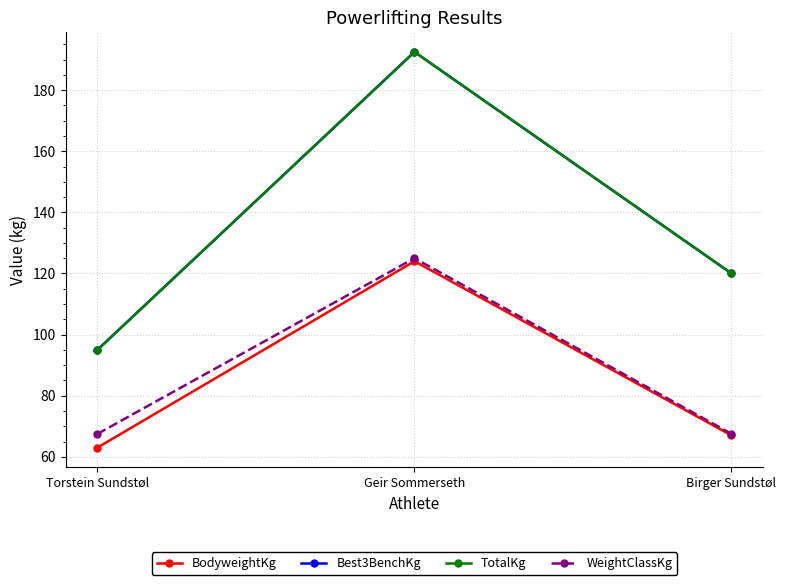

Which has a higher value, Birger Sundstøl or Geir Sommerseth?

Geir Sommerseth